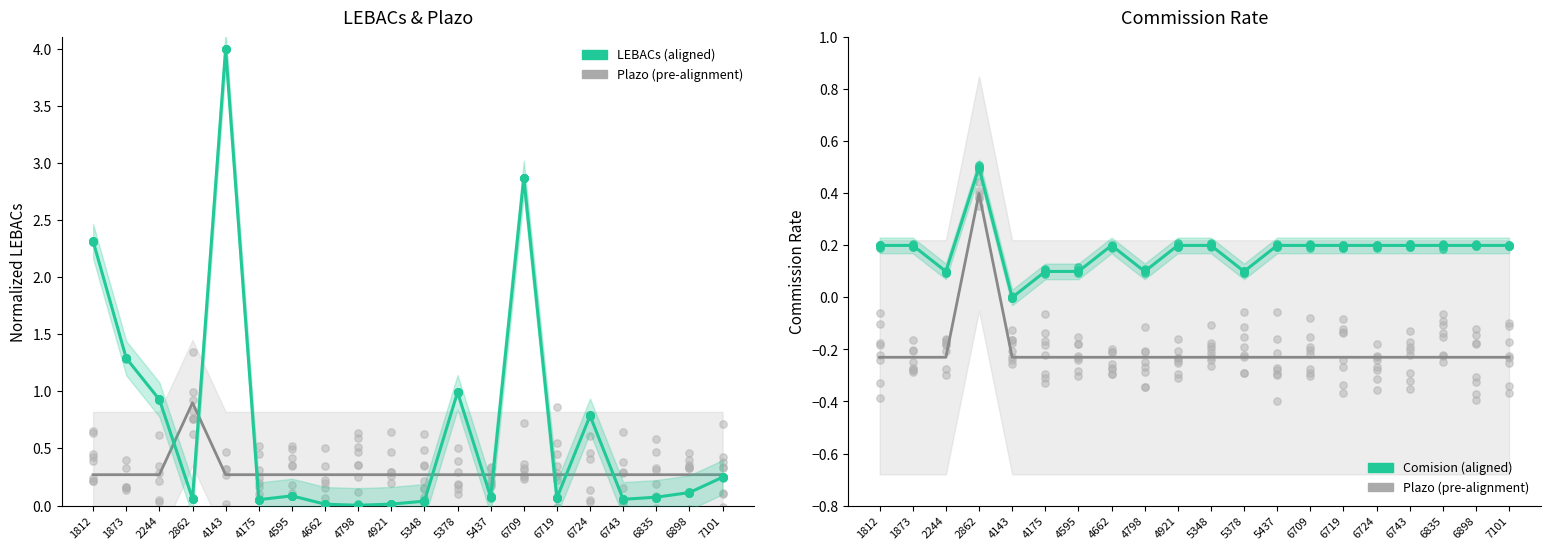

At which category is the sum across all series the highest?

4143